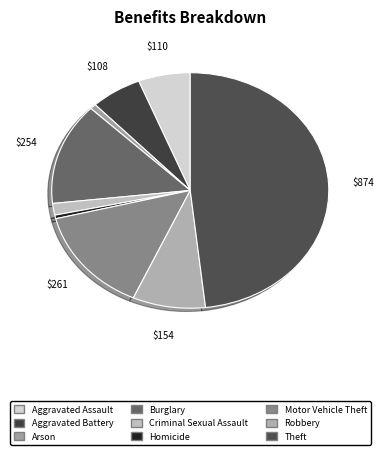

Rank the categories by value from highest to lowest.

Theft, Motor Vehicle Theft, Burglary, Robbery, Aggravated Assault, Aggravated Battery, Criminal Sexual Assault, Arson, Homicide